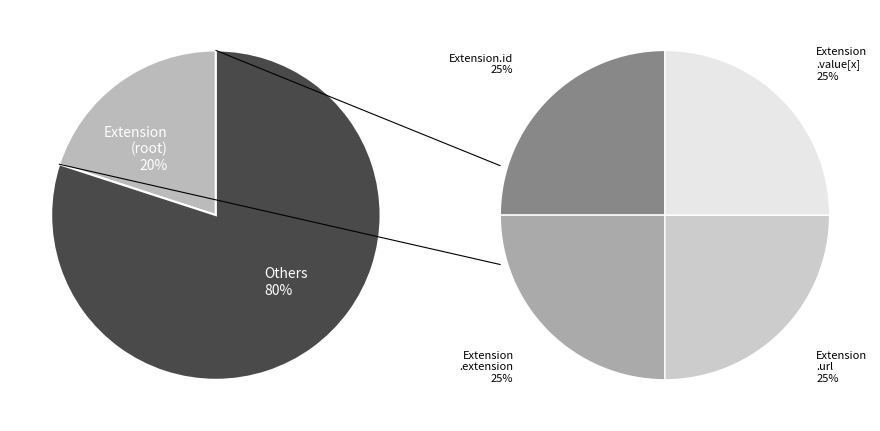

Is it true that Extension.url is 99% of the pie?

False